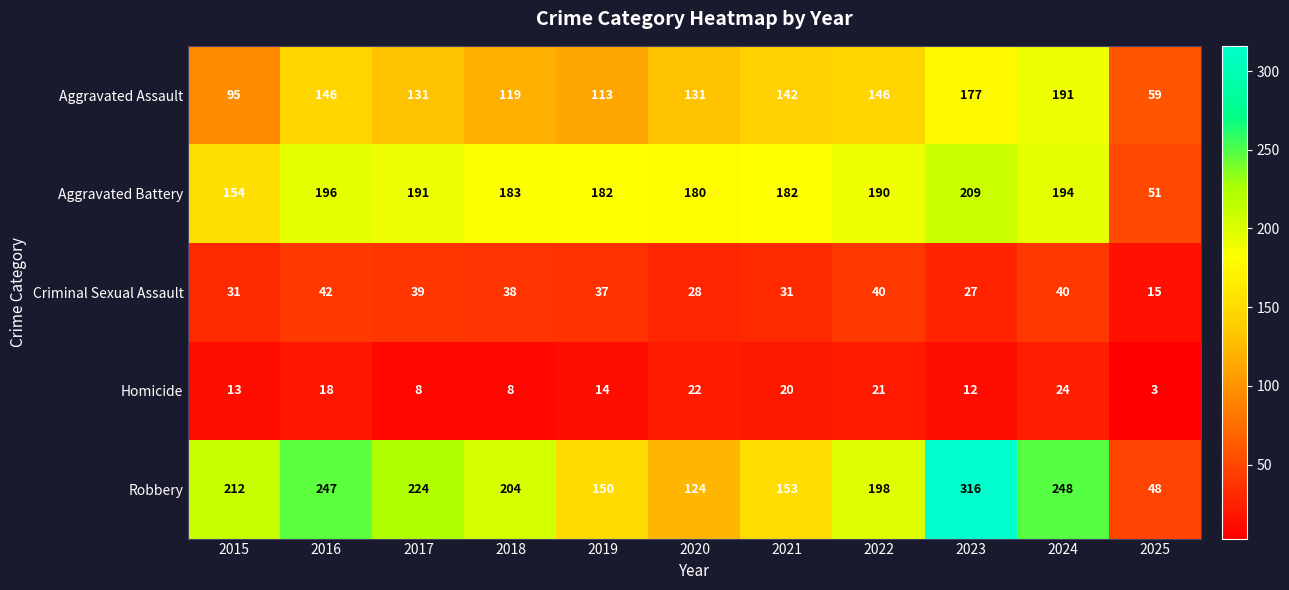

Where is Criminal Sexual Assault nearest to the value 28?

2020